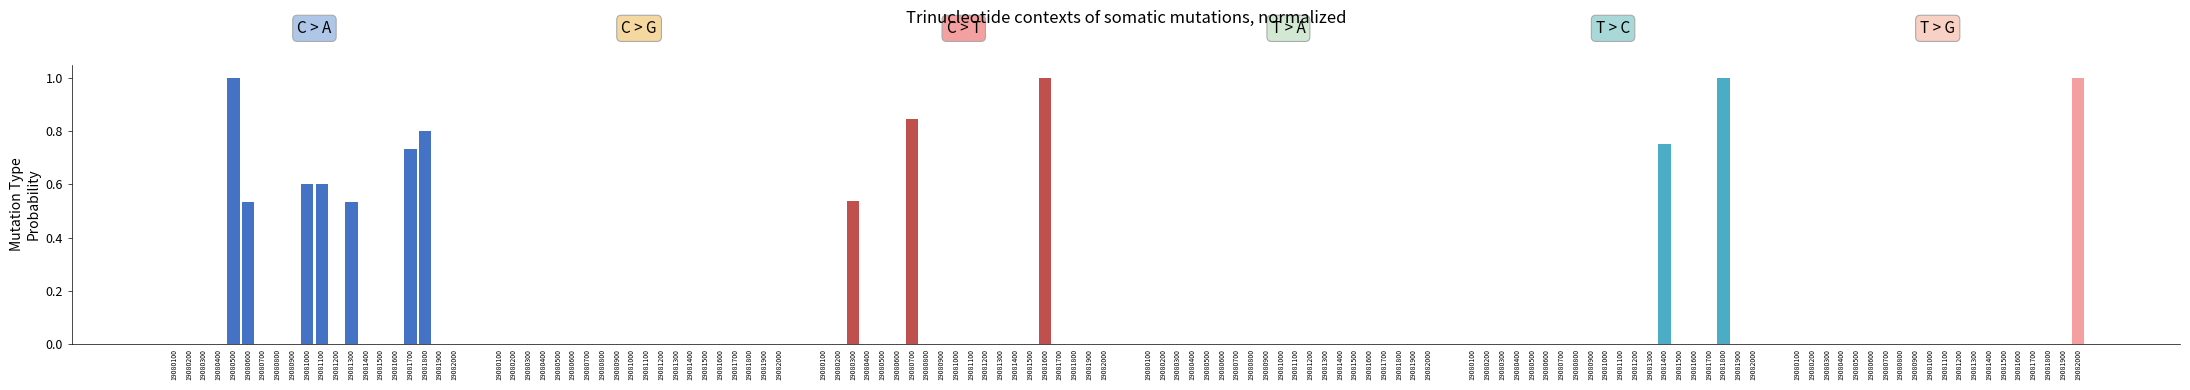

True or false: C > A has a value of 0.5 at 19081300.

True